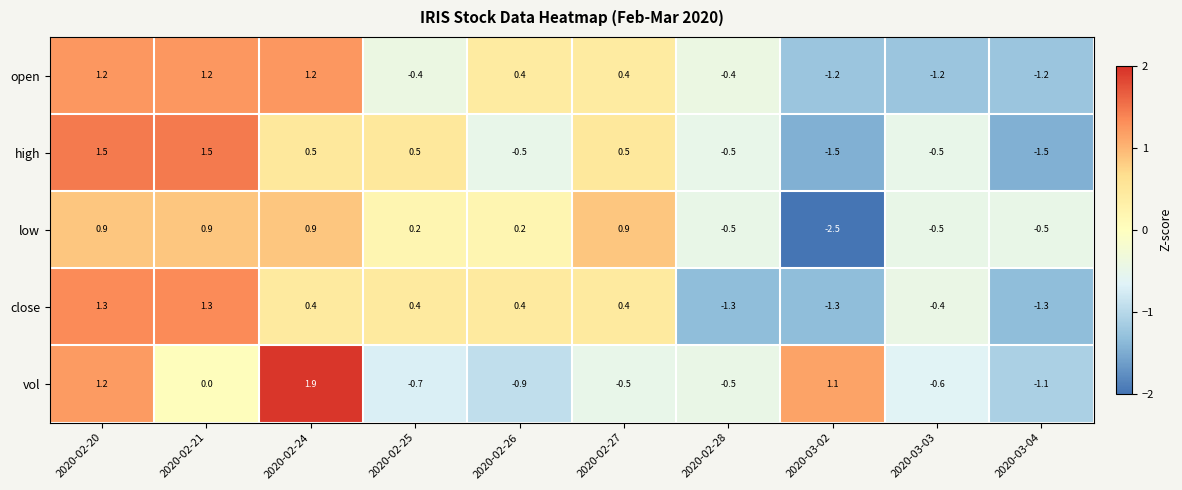

Is the value of low at 2020-02-28 greater than the value of close at 2020-02-24?

No